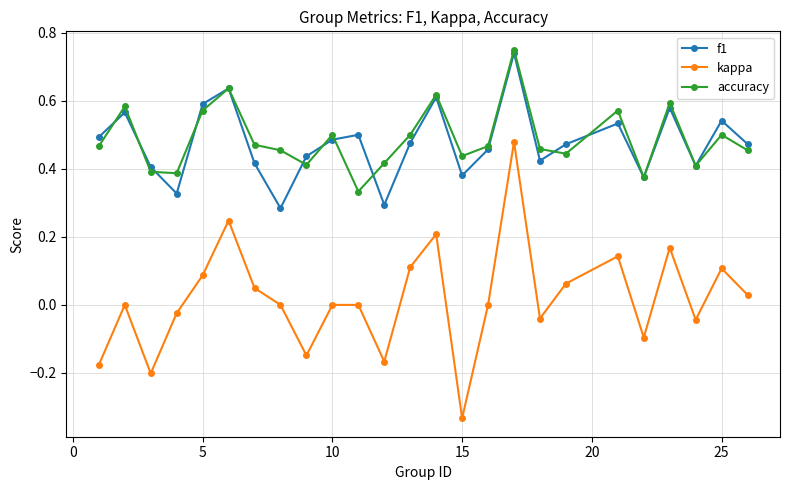

List the series in order of their peak value, highest first.

accuracy, f1, kappa